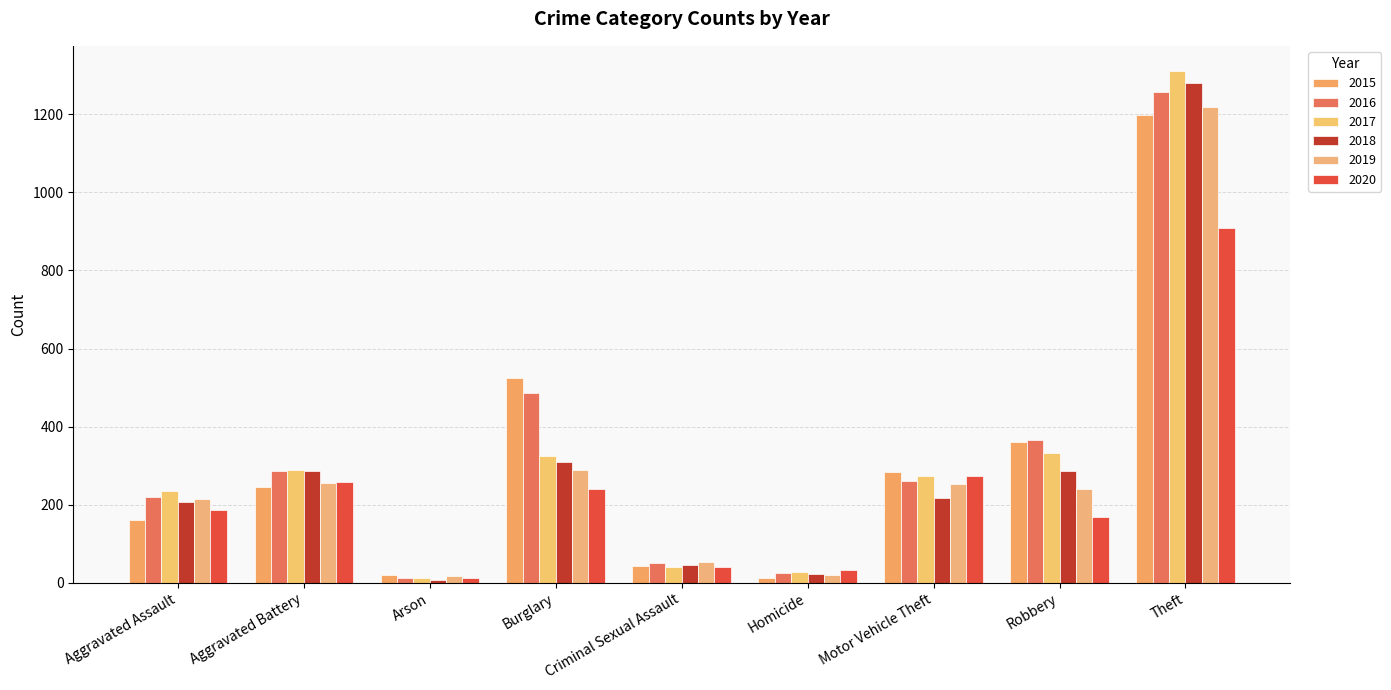

How many bars are there in each group?

6